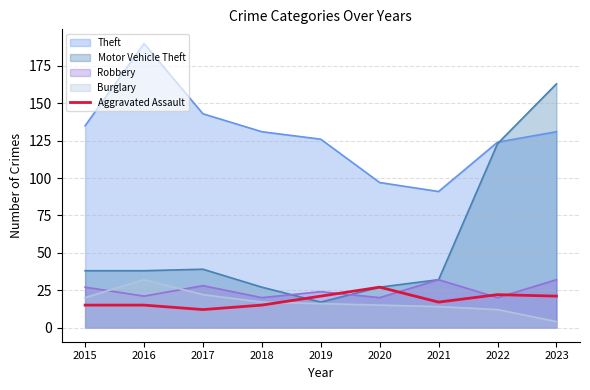

True or false: Theft and Robbery cross at least once.

False